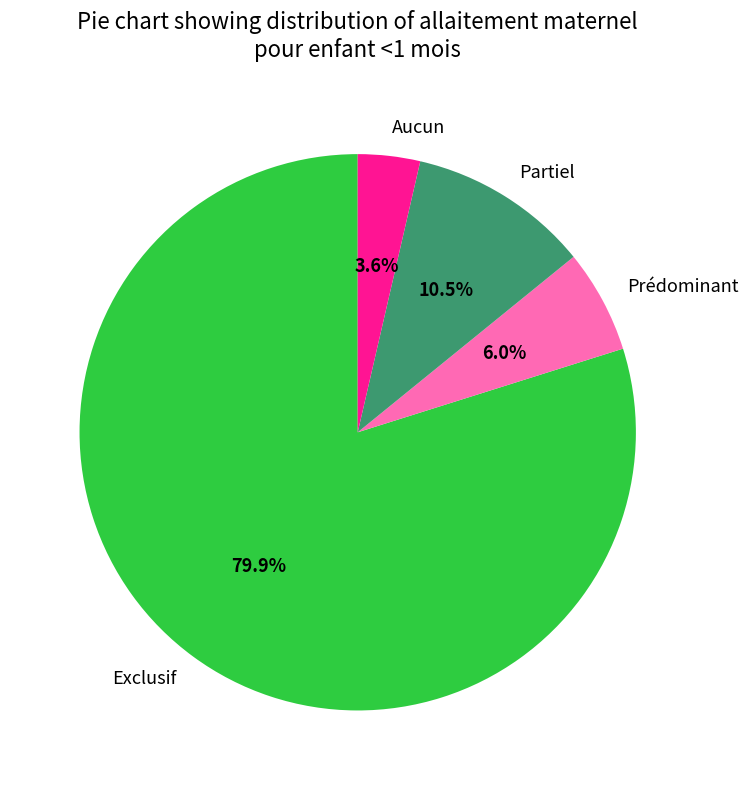

To the nearest percent, what is the difference between the Exclusif and Aucun slice percentages?

76%